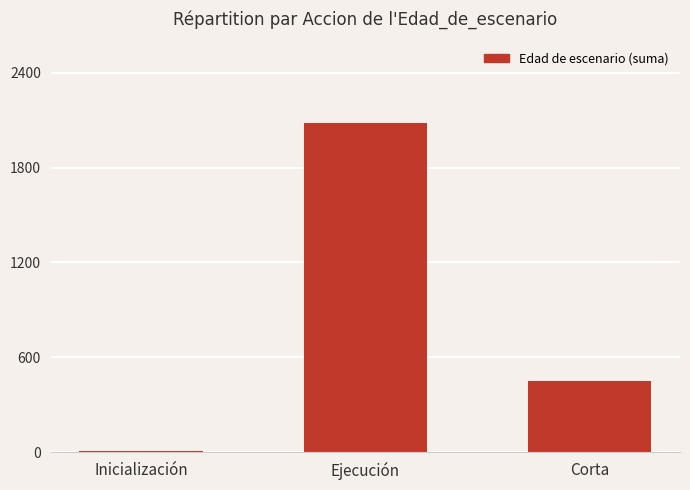

What is the maximum value shown in the chart?

2080